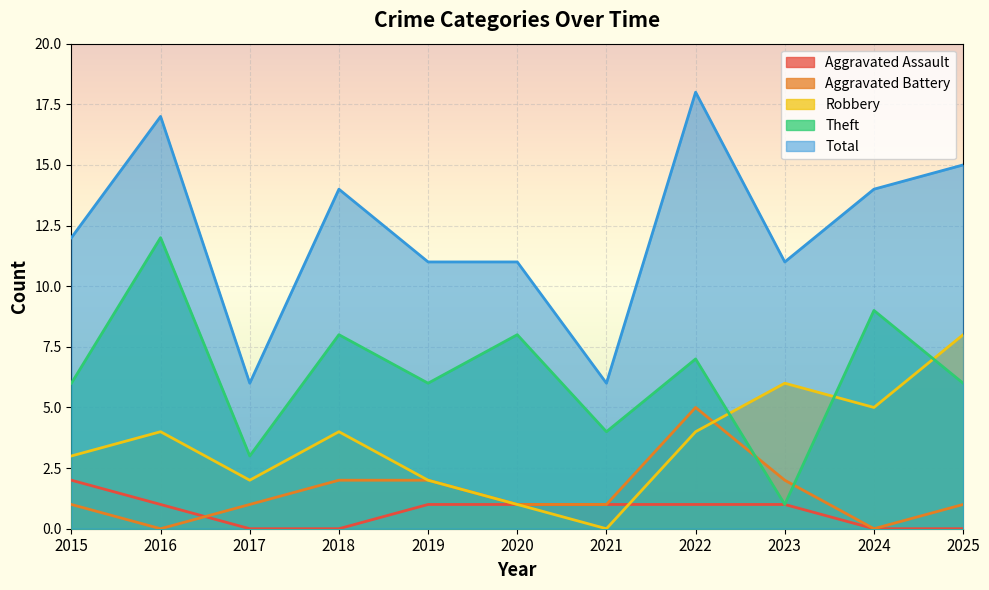

How many lines are shown in the chart?

5